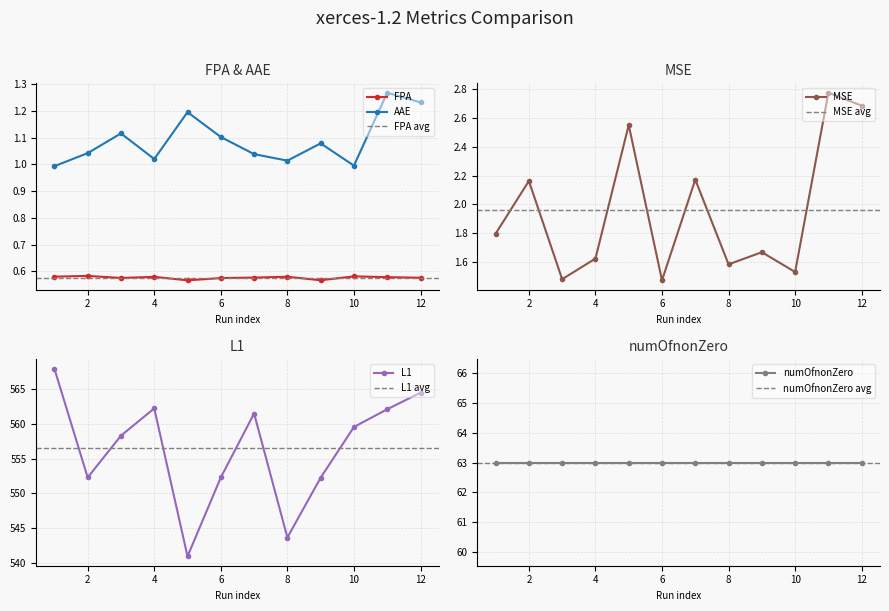

What is the total value across all series at 10?

562.7